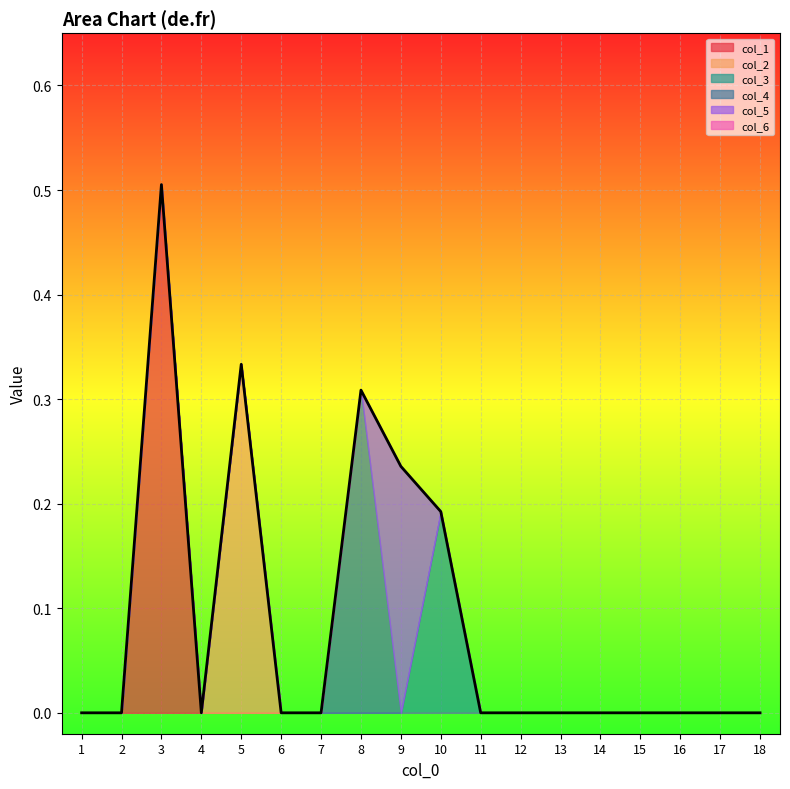

List the labels in order of col_6 value, largest first.

1, 2, 3, 4, 5, 6, 7, 8, 9, 10, 11, 12, 13, 14, 15, 16, 17, 18